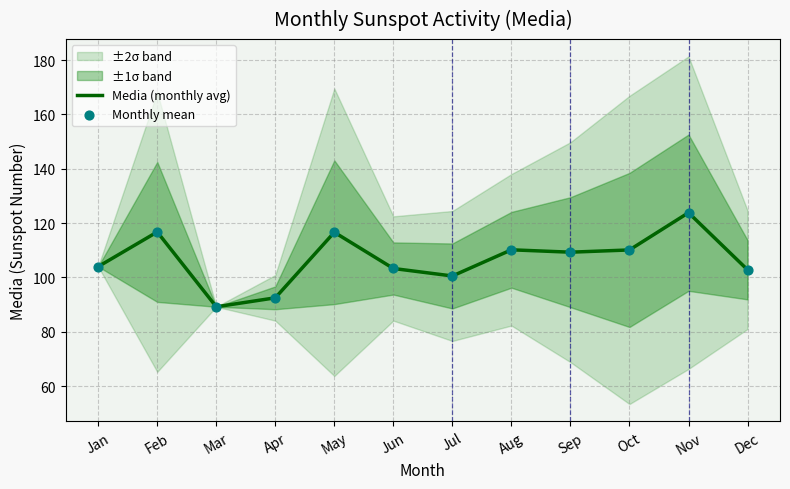

What is the total value across all series at Jun?

206.6